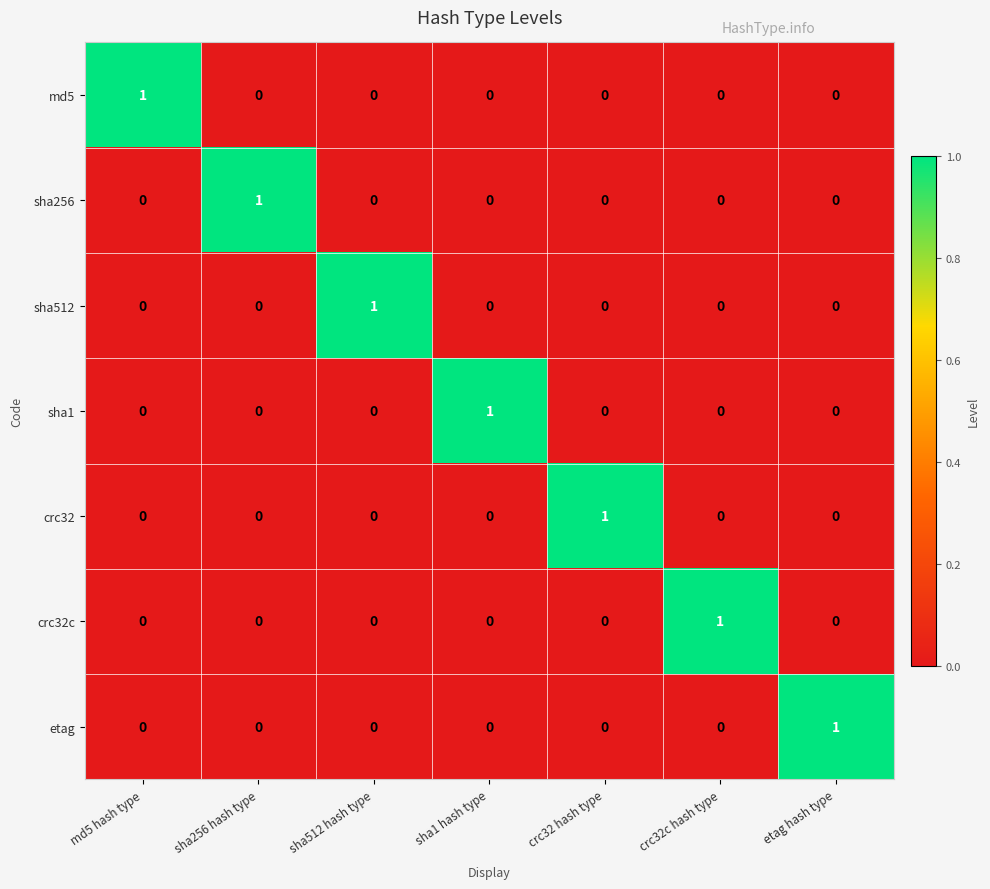

How many md5 values are between 0 and 1?

7